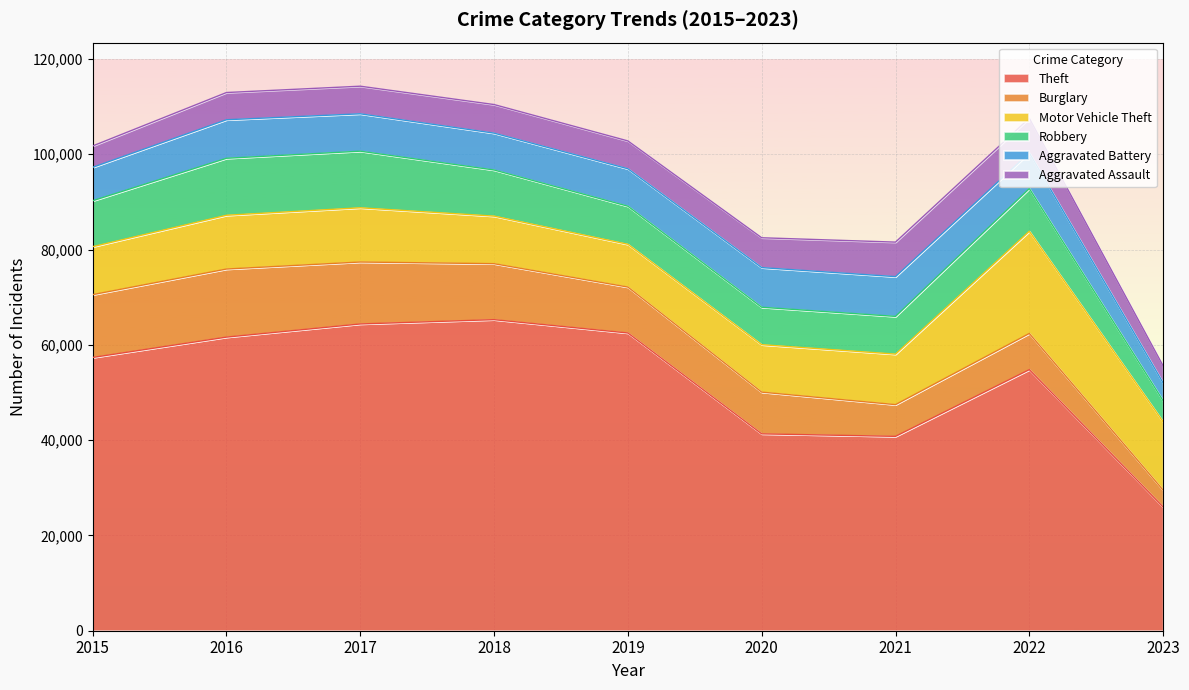

Where is Burglary nearest to the value 8908?

2020